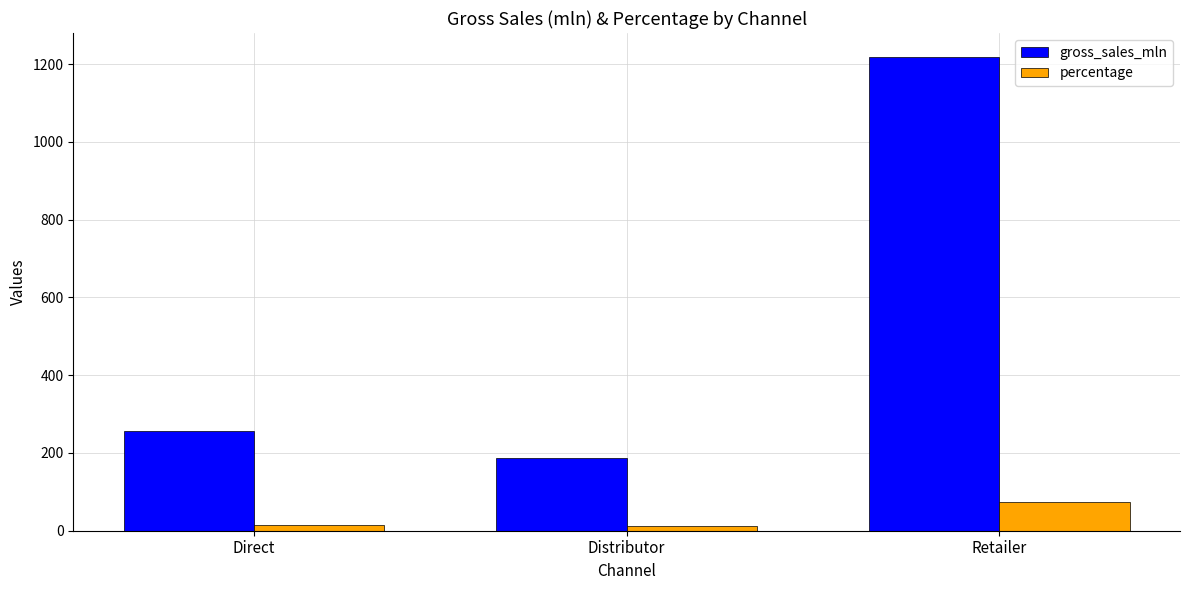

Is it true that gross_sales_mln equals 1219.1 at Retailer?

True